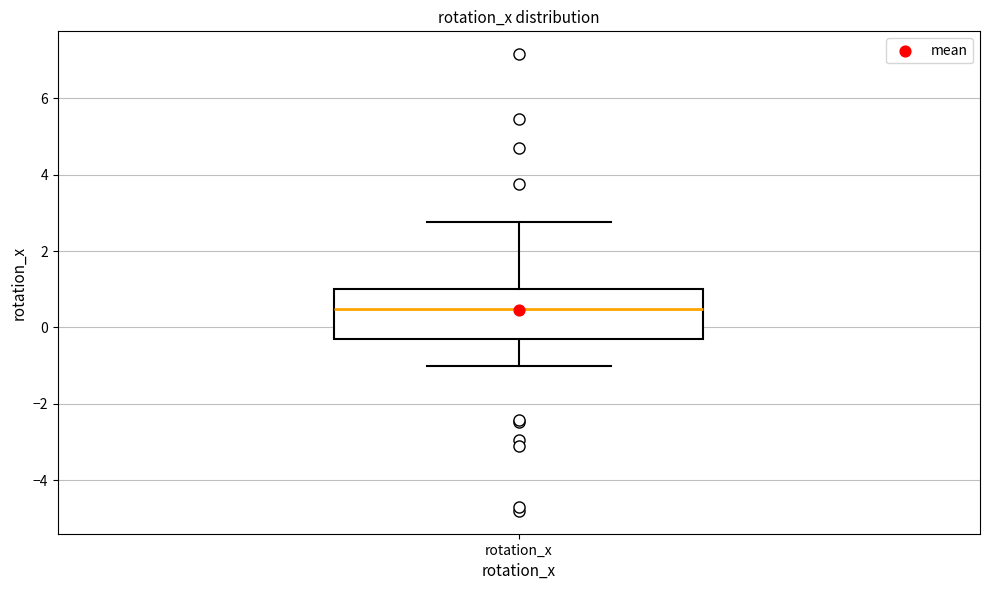

Where is the lower edge of the box for rotation_x on the y-axis? The values are not printed on the chart, so give them approximately, as read against the axis.

-0.4